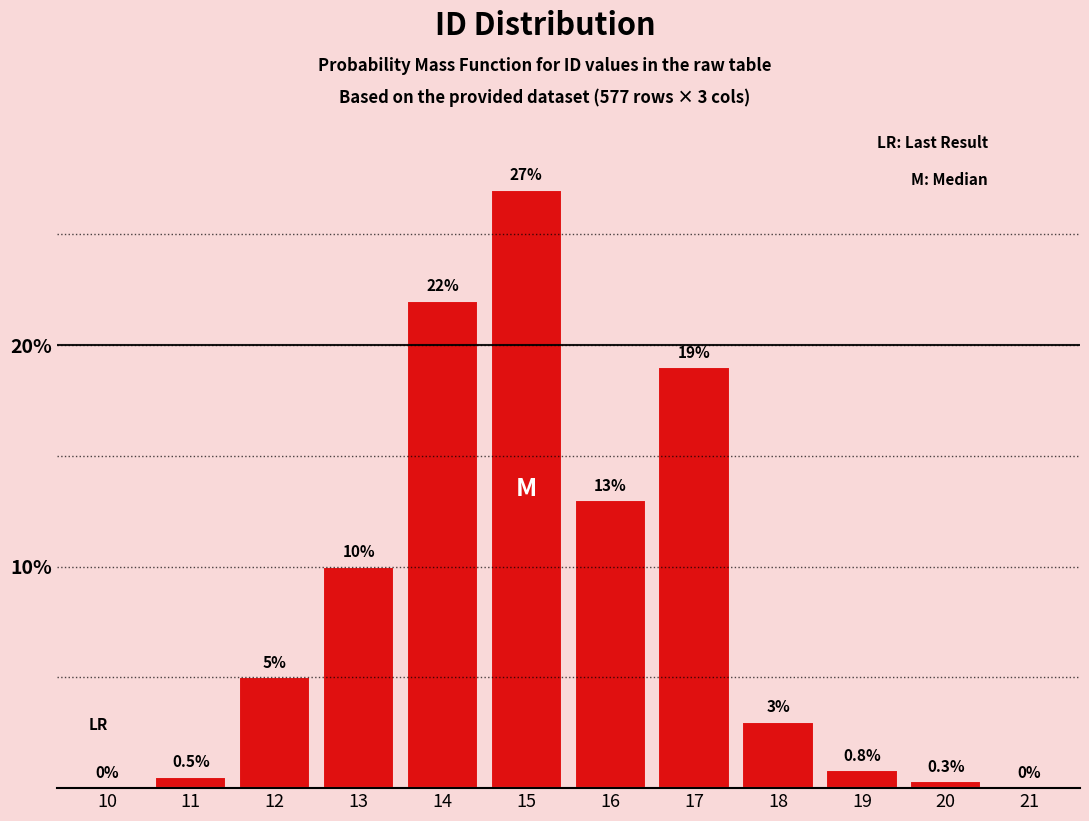

Reading left to right, list all the values displayed in this chart.

10=0.0	11=0.5	12=5.0	13=10.0	14=22.0	15=27.0	16=13.0	17=19.0	18=3.0	19=0.8	20=0.3	21=0.0